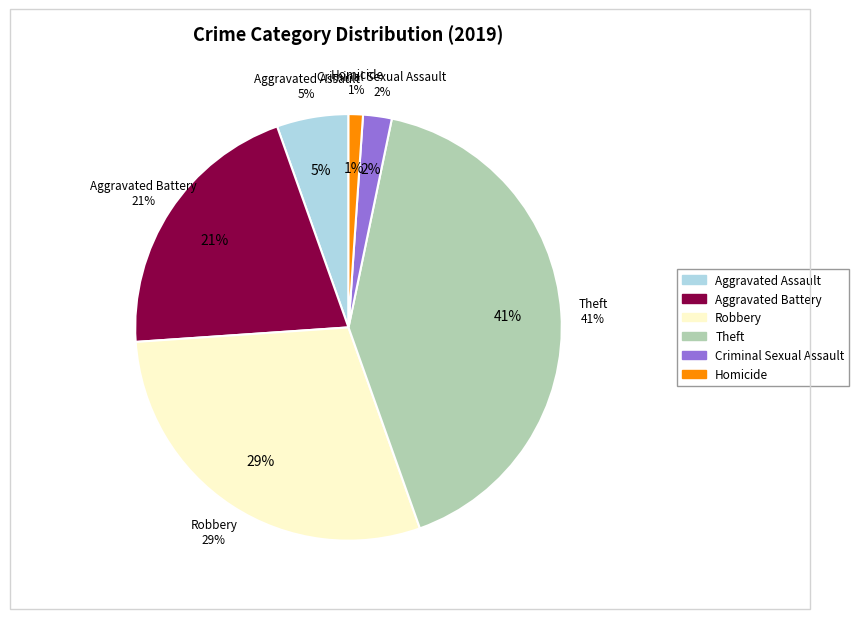

The Robbery slice represents 29% of the pie. True or false?

True